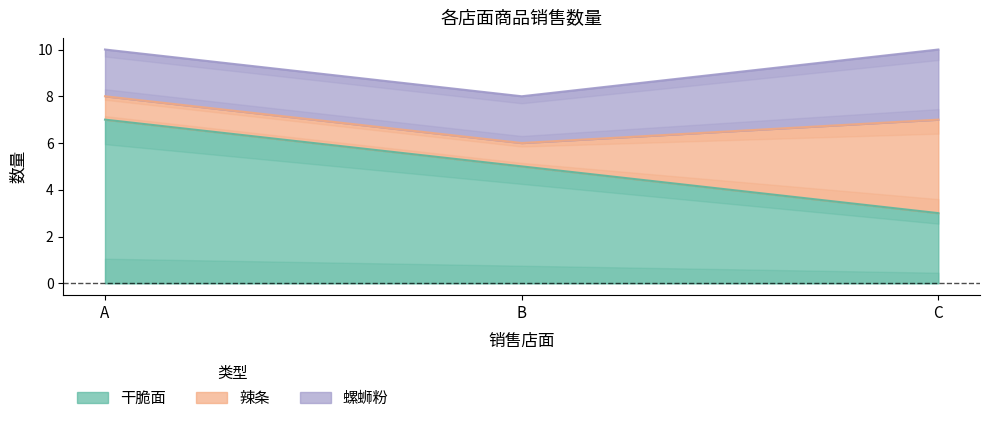

What is the value of the 螺蛳粉 point at the 2nd from the left?

2